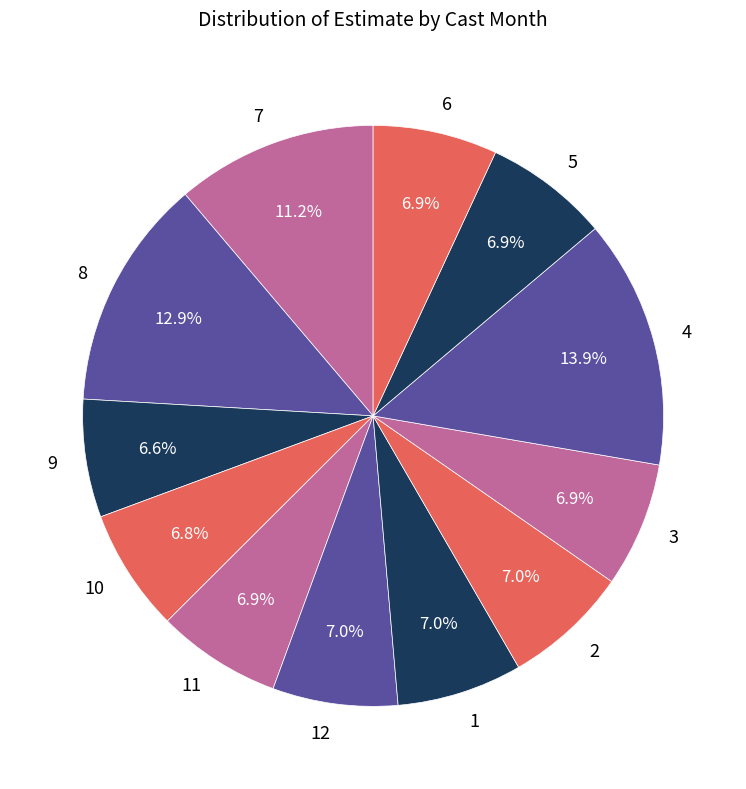

To the nearest percent, what is the difference between the largest and smallest slice percentages?

7%